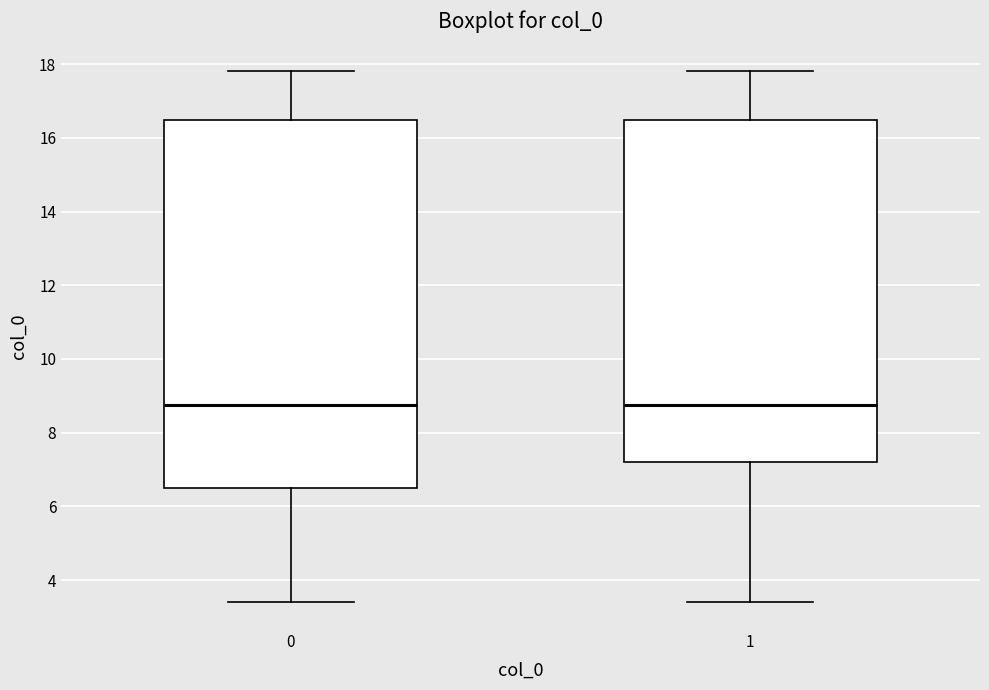

Reading left to right, transcribe this box plot: for each box, give where its median line is, the range the box spans, and where its two whiskers end, as read against the y-axis. The values are not printed on the chart, so give them approximately, as read against the axis.

0: median 8.8, box 6.6 to 16.4, whiskers 3.4 to 17.8
1: median 8.8, box 7.2 to 16.4, whiskers 3.4 to 17.8